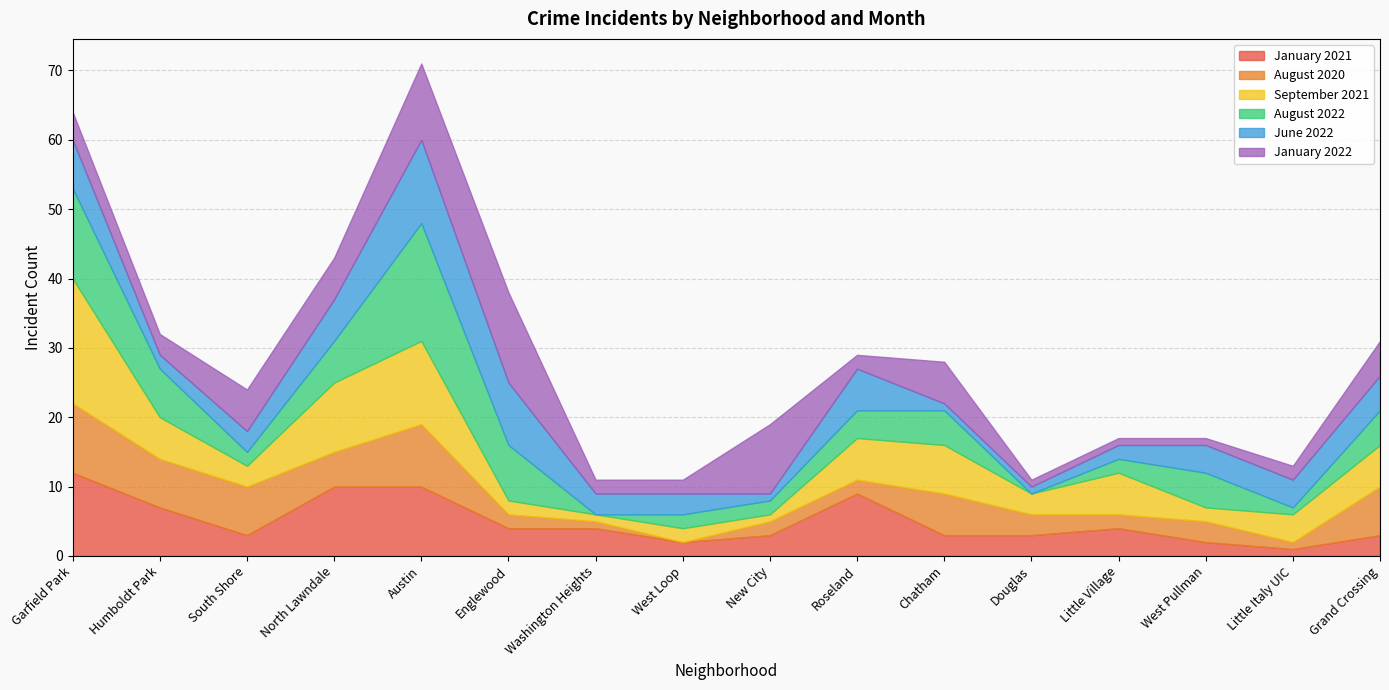

Is the value of June 2022 at West Pullman greater than the value of January 2021 at Austin?

No